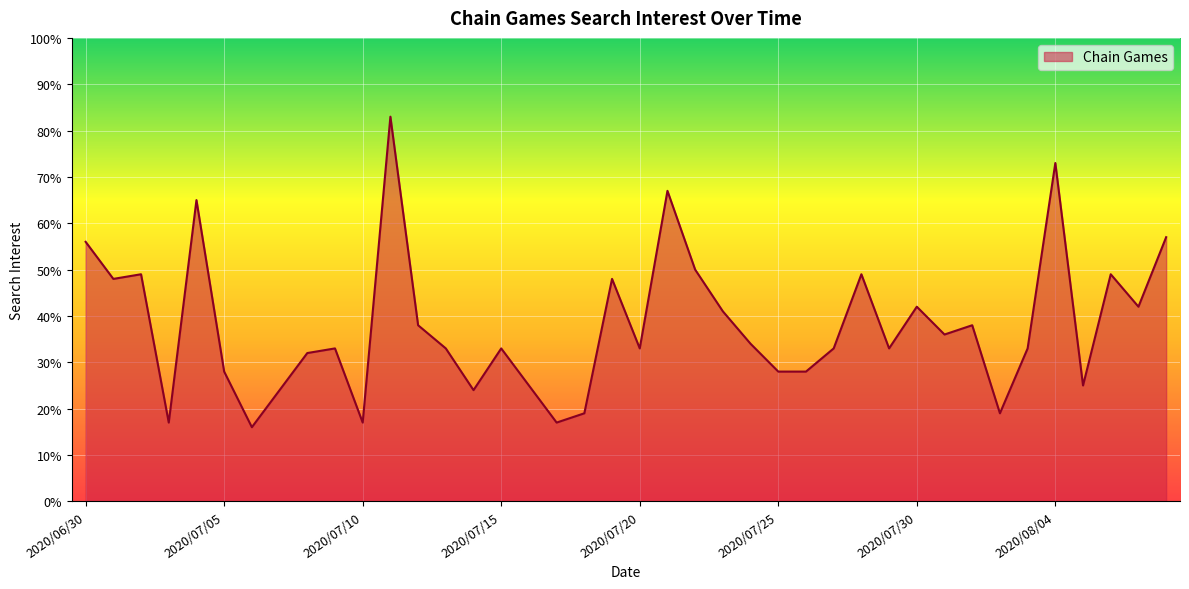

What is the smallest value displayed?

16